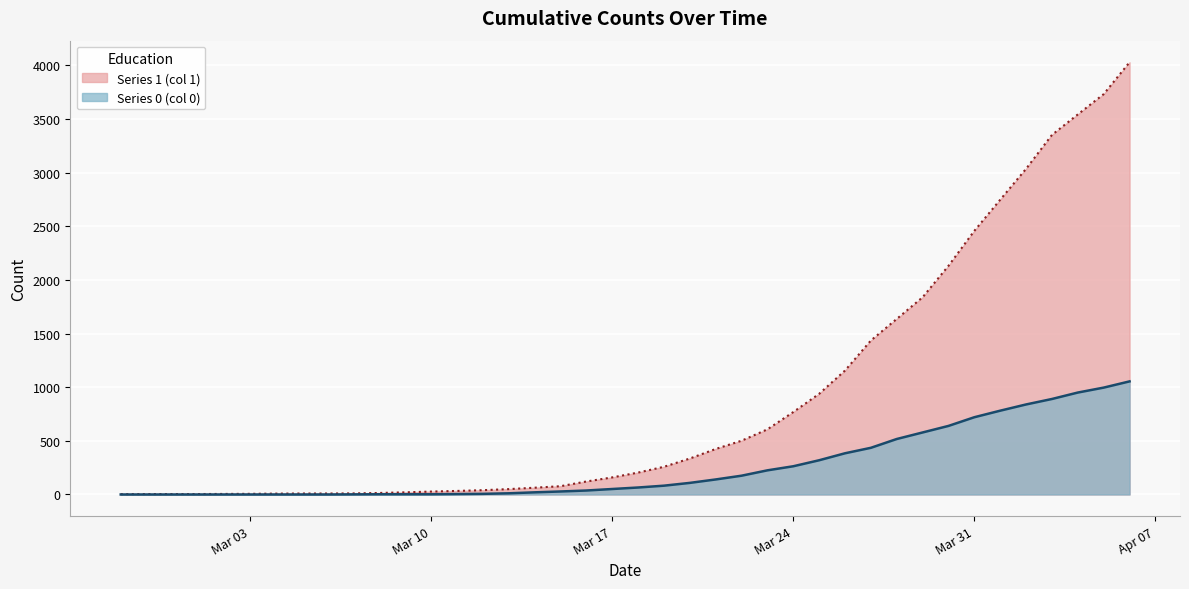

How many data points in Series 0 (col 0) are above 65?

19